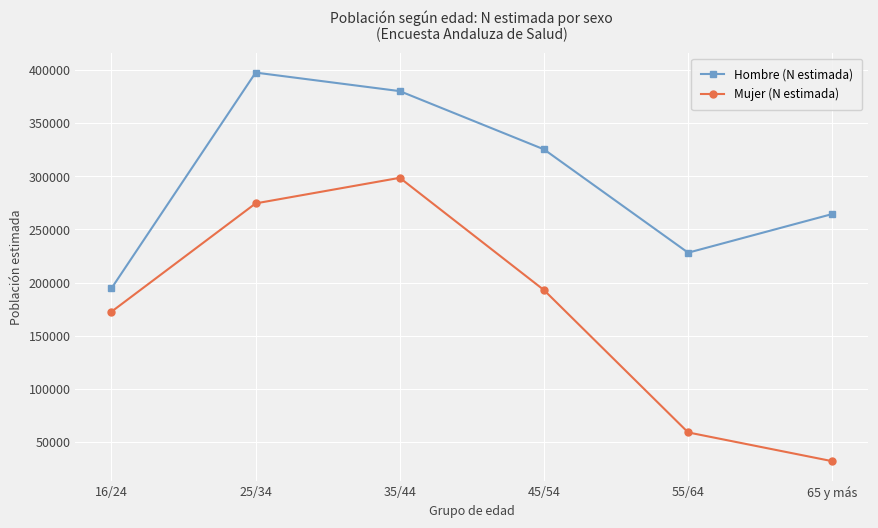

What is the total value across all series at 35/44?

678476